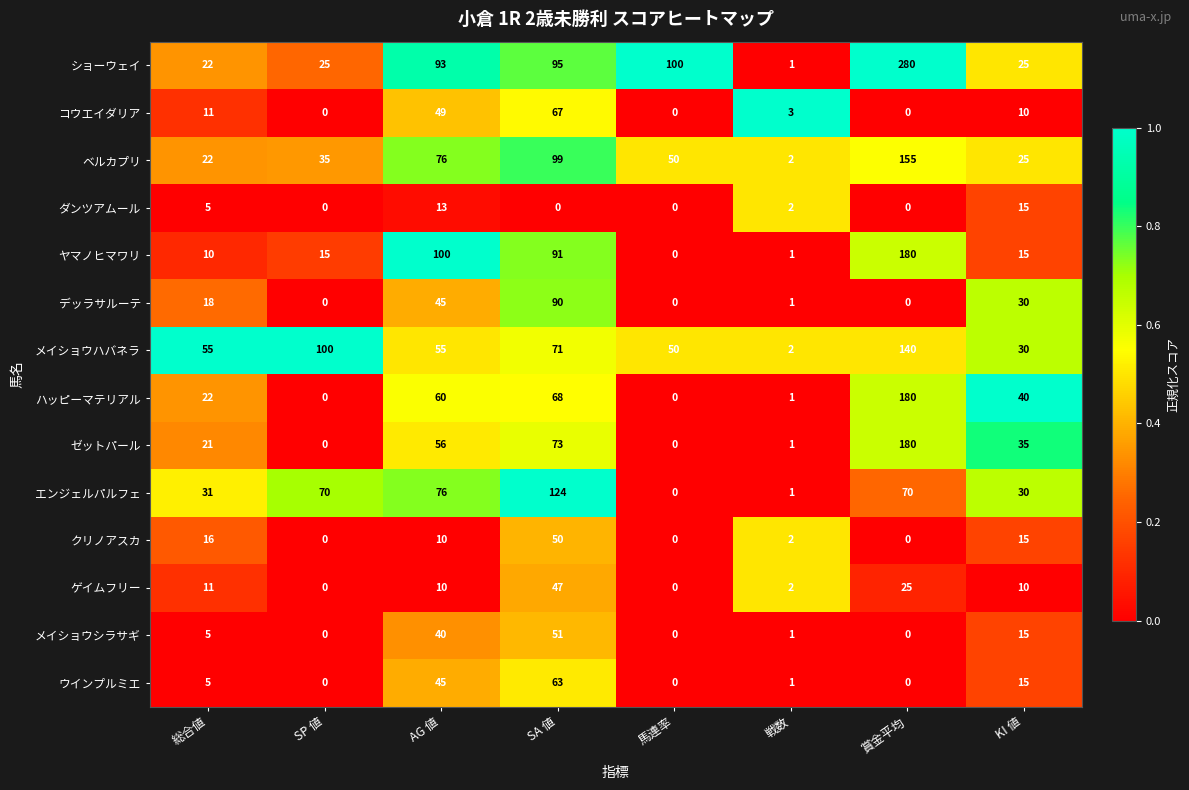

Is the value of ショーウェイ at 馬連率 greater than the value of ウインプルミエ at SA 値?

Yes